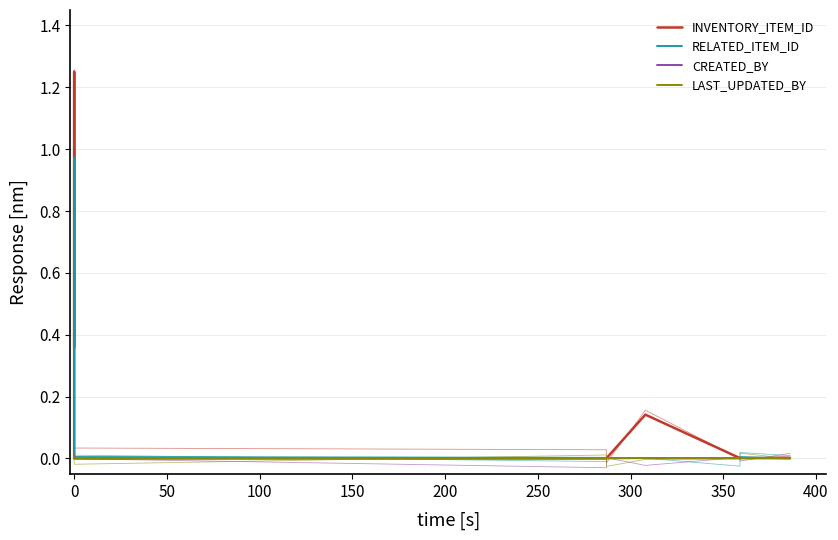

What are all the series names shown in the legend?

INVENTORY_ITEM_ID, RELATED_ITEM_ID, CREATED_BY, LAST_UPDATED_BY